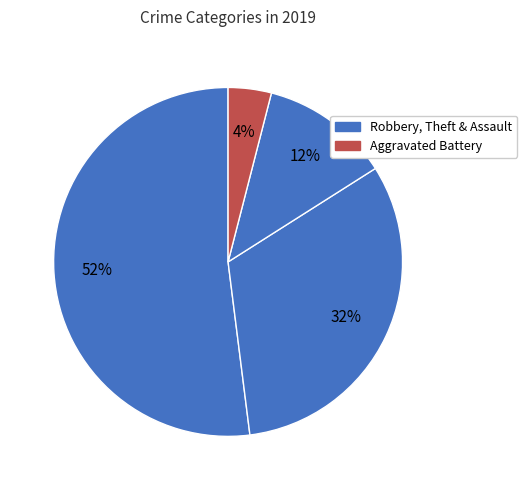

To the nearest percent, what is the difference between the largest and smallest slice percentages?

48%